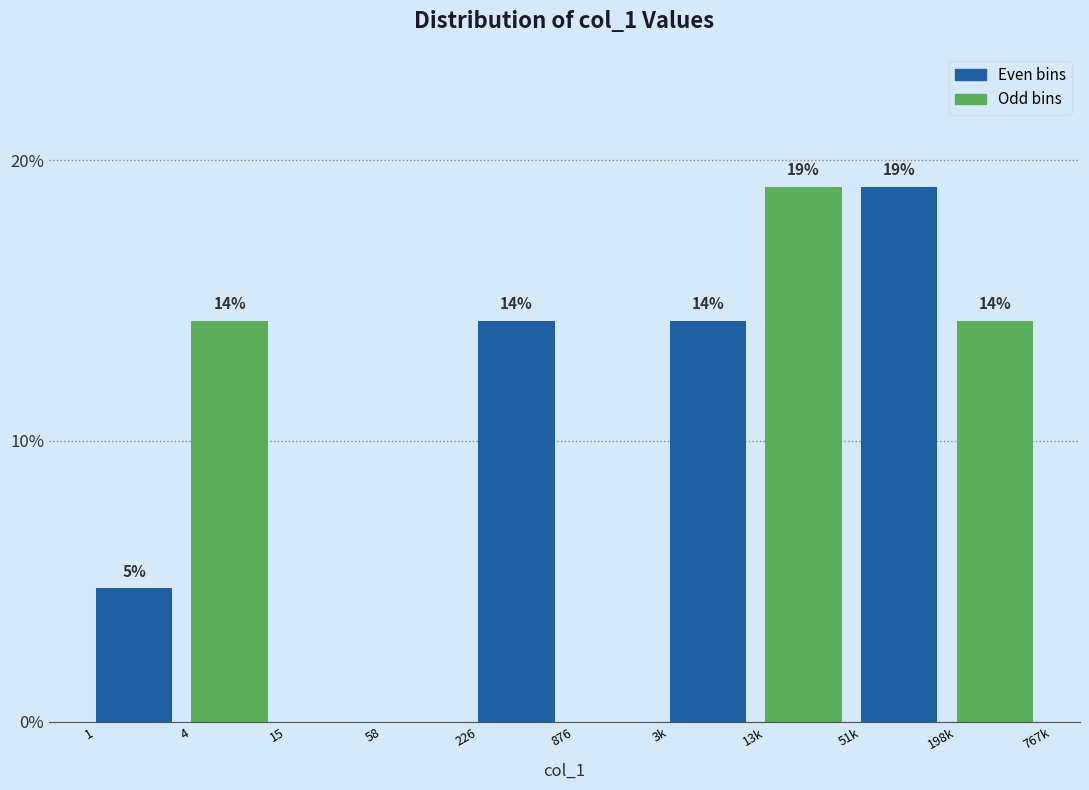

Are the bars horizontal?

No